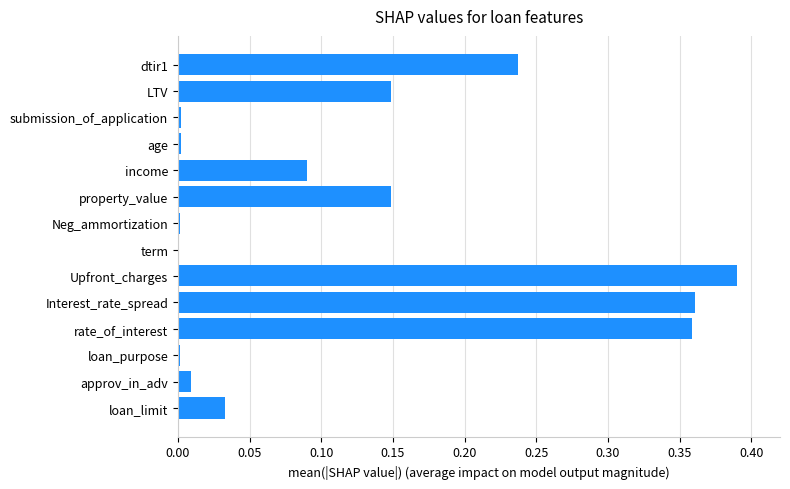

Count the number of categories in the chart.

14